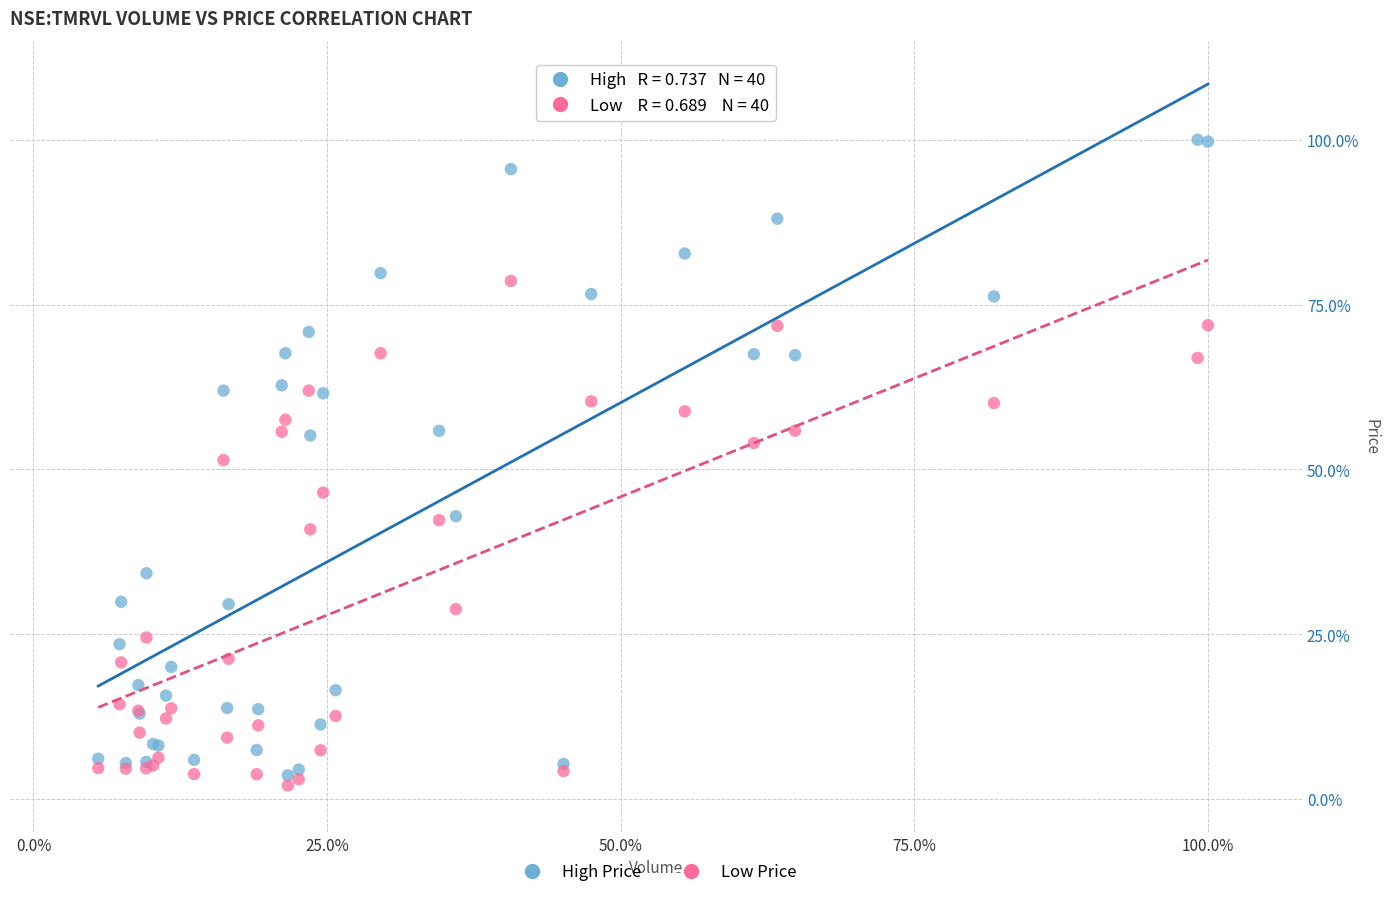

Which series has the largest Y range (max minus min)?

High Price